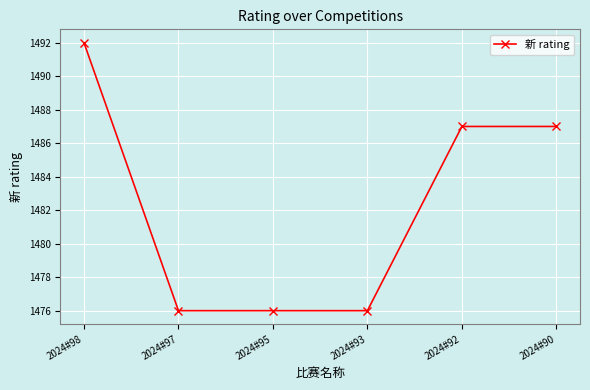

What is the difference between the second highest and minimum values?

11